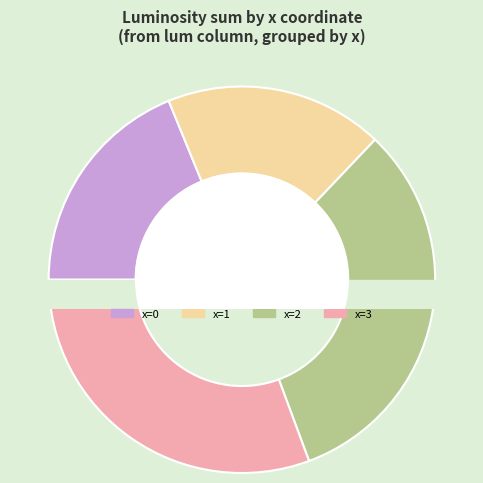

Is there any slice that represents more than half of the pie?

No